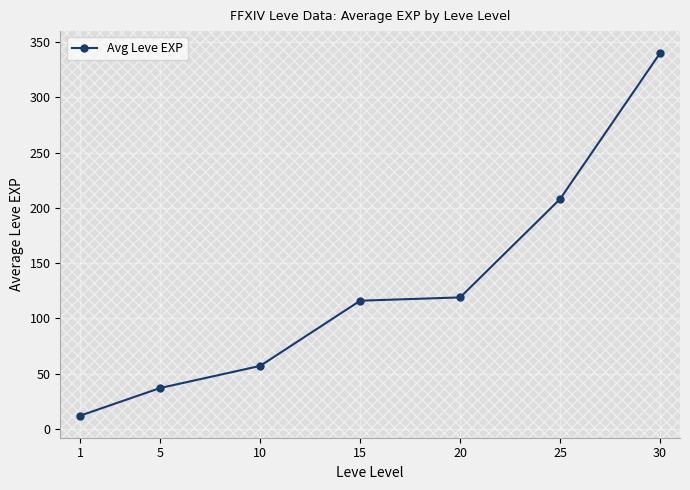

How many lines are shown in the chart?

1